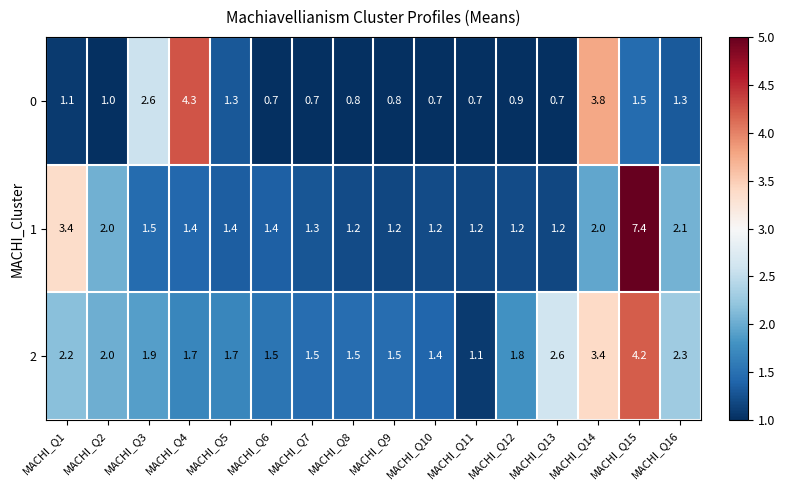

Where is 1 nearest to the value 4?

MACHI_Q1